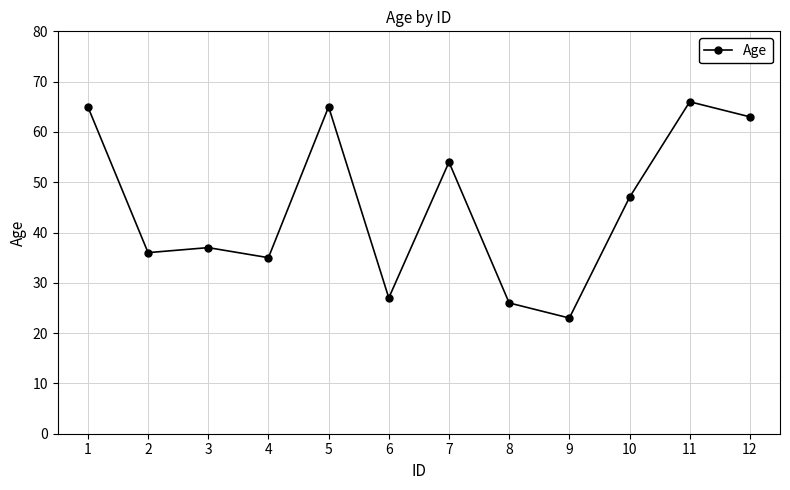

The chart shows a value of 65 at 1. True or false?

True